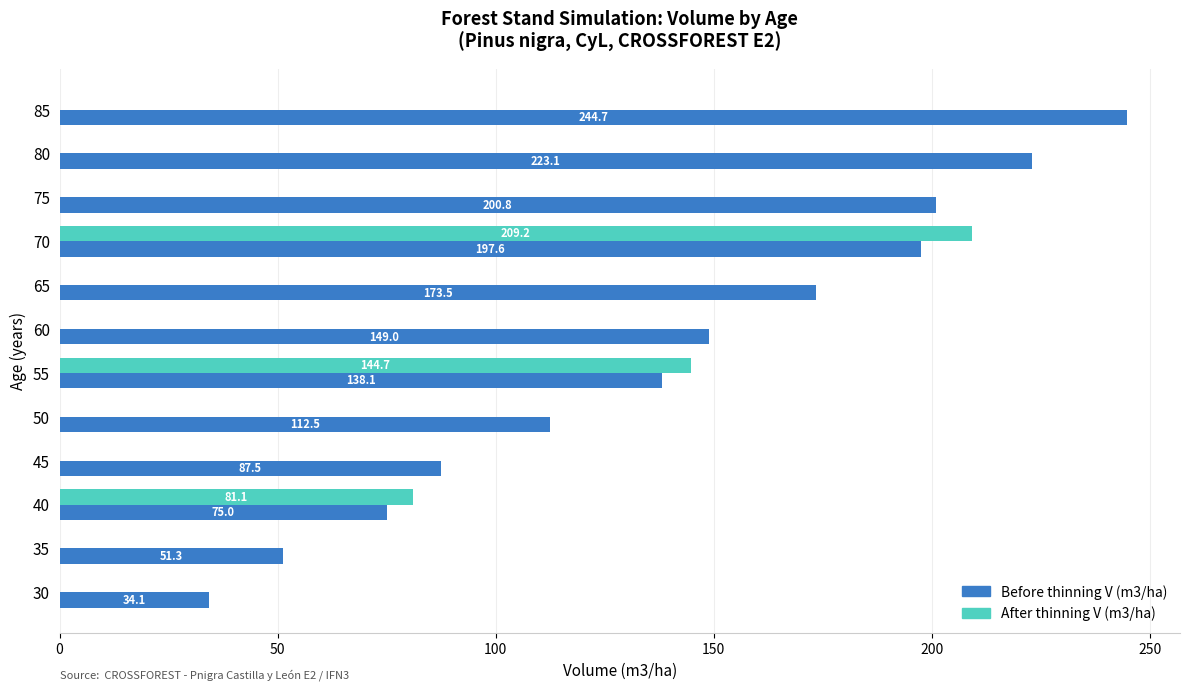

Between 70 and 80, which series saw the biggest shift?

After thinning V (m3/ha)